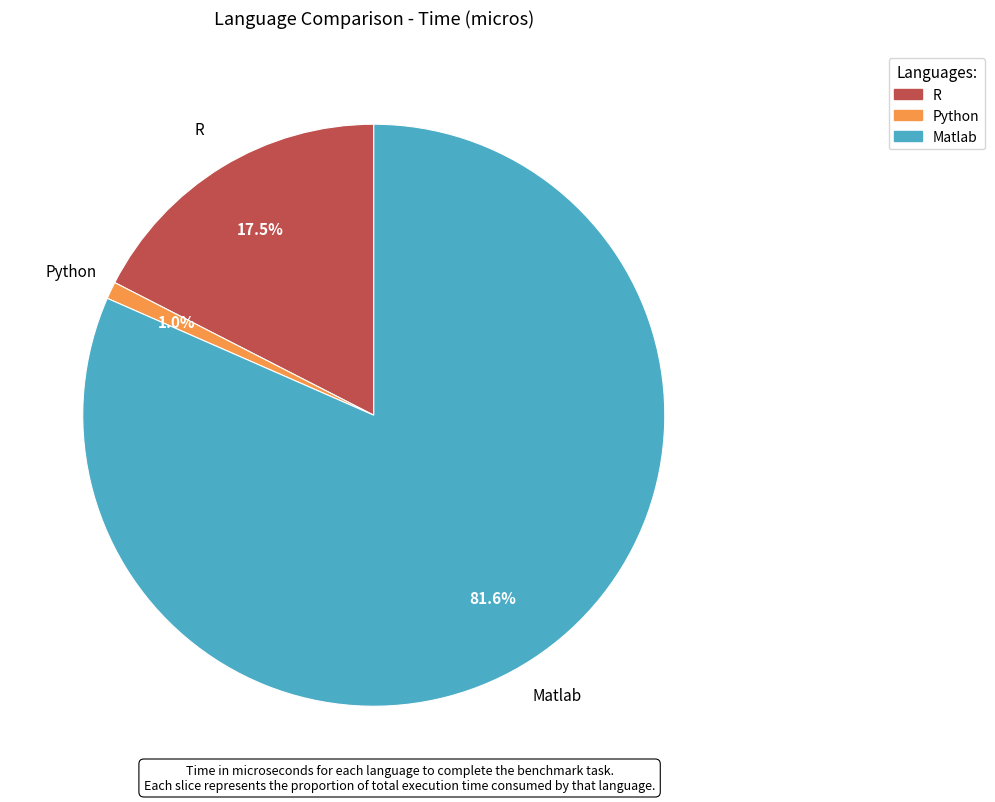

Rank the categories by value from highest to lowest.

Matlab, R, Python